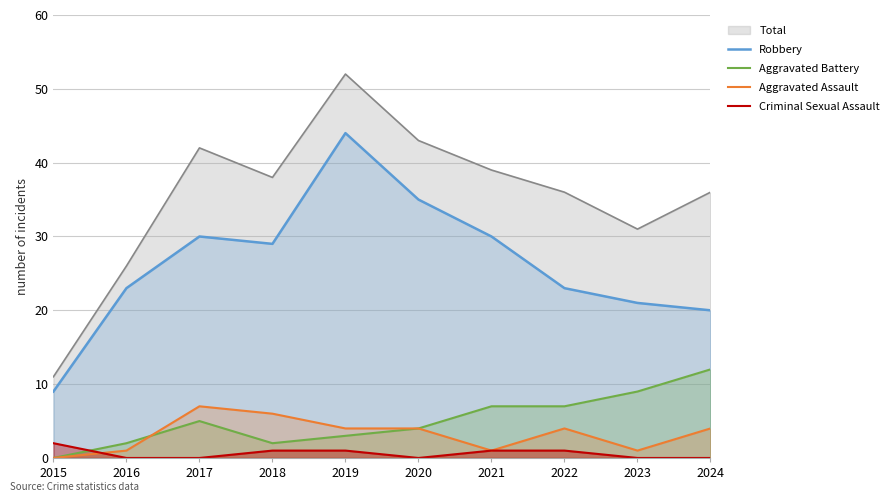

Where is the first local minimum for Aggravated Assault?

2021